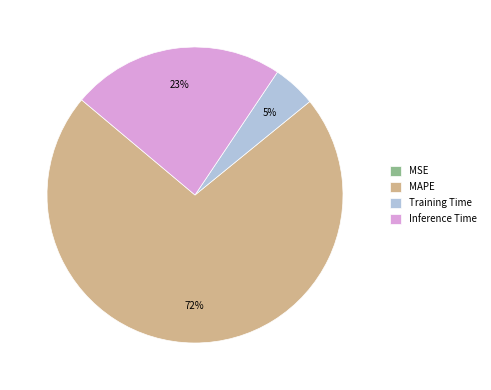

Which has a higher value, Inference Time or Training Time?

Inference Time